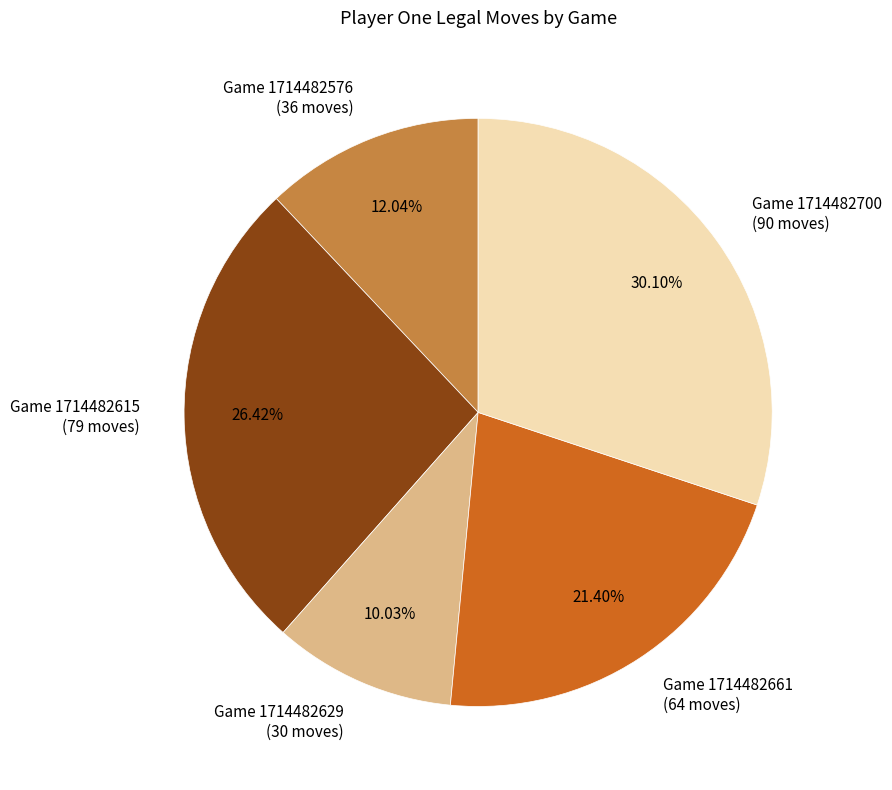

Rank the categories by value from lowest to highest.

Game 1714482629 (30 moves), Game 1714482576 (36 moves), Game 1714482661 (64 moves), Game 1714482615 (79 moves), Game 1714482700 (90 moves)